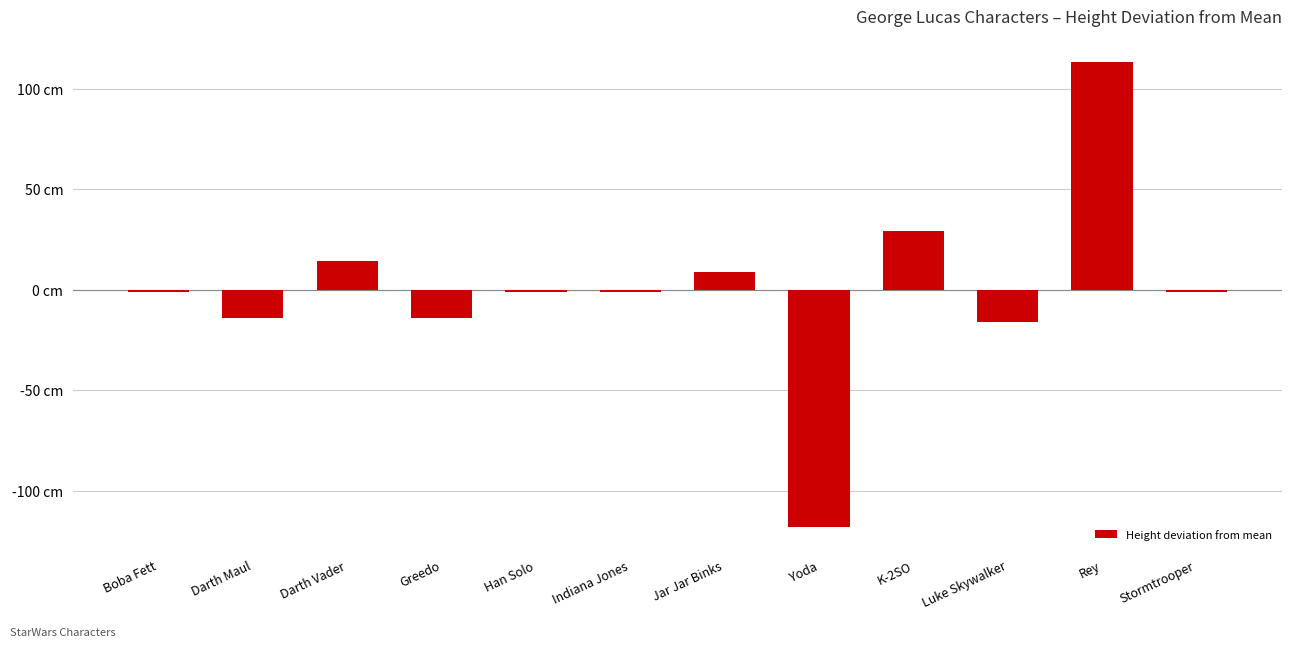

What is the sum of the values at Darth Vader and Jar Jar Binks?

23.2